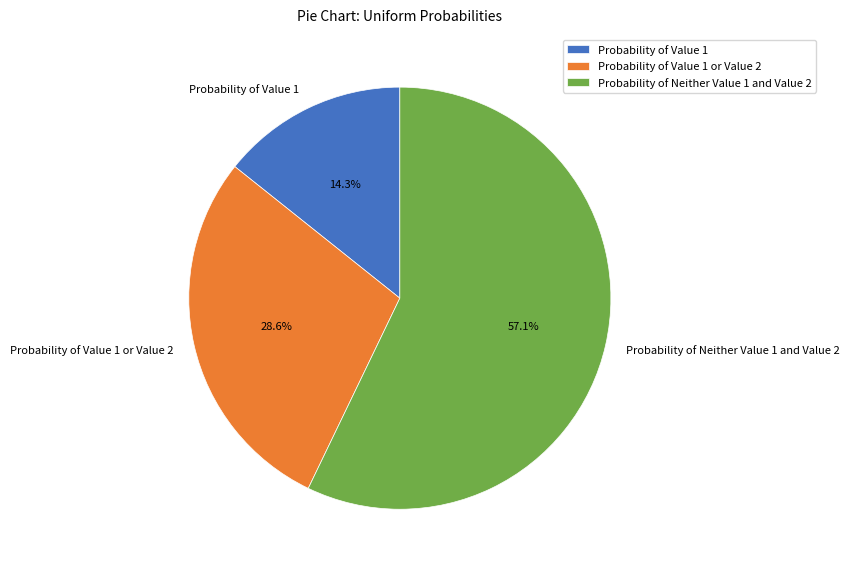

Is it true that Probability of Neither Value 1 and Value 2 is 69% of the pie?

False